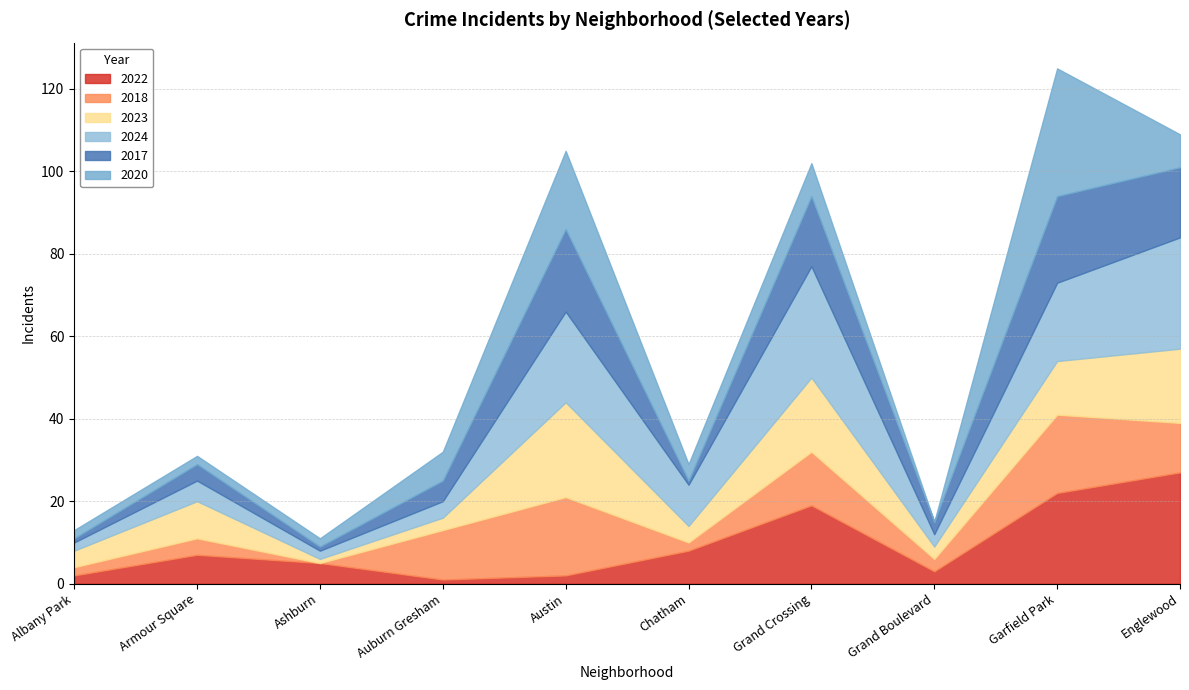

What is the sum of the 2022 values at Chatham and Armour Square?

15